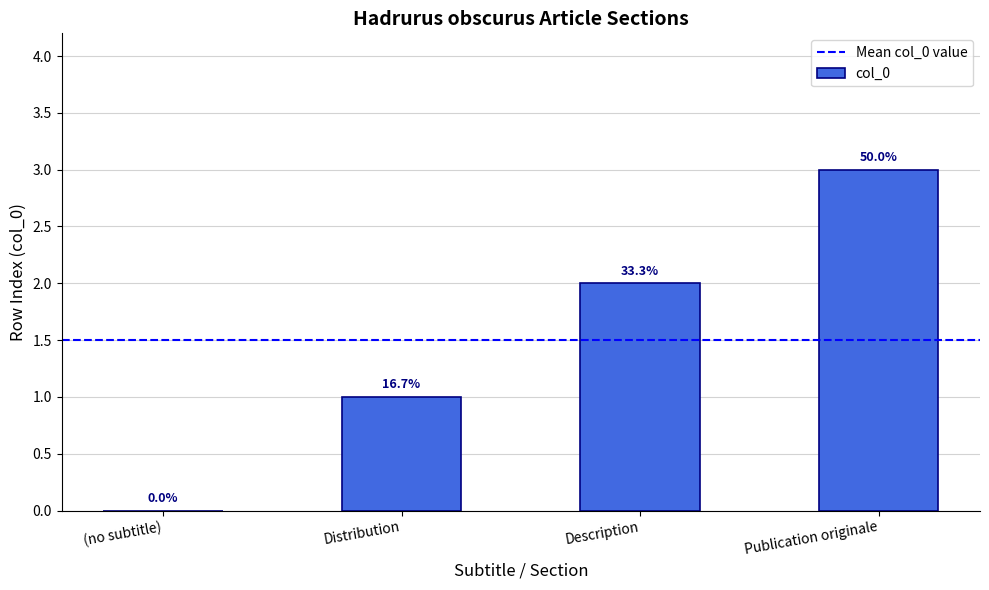

Reading left to right, extract all data points from this chart.

(no subtitle)=0	Distribution=1	Description=2	Publication originale=3